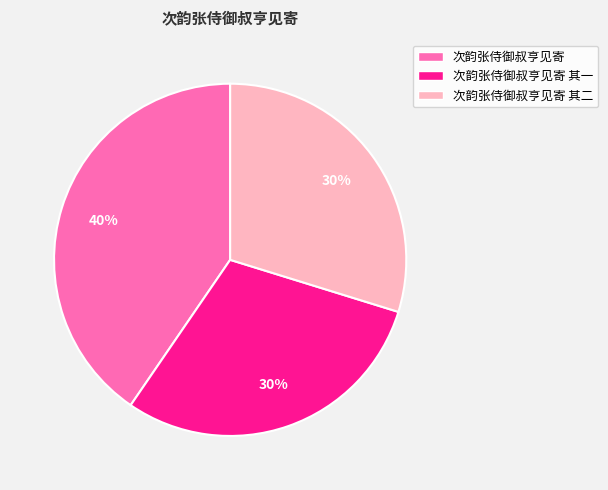

Count the number of slices in the pie.

3